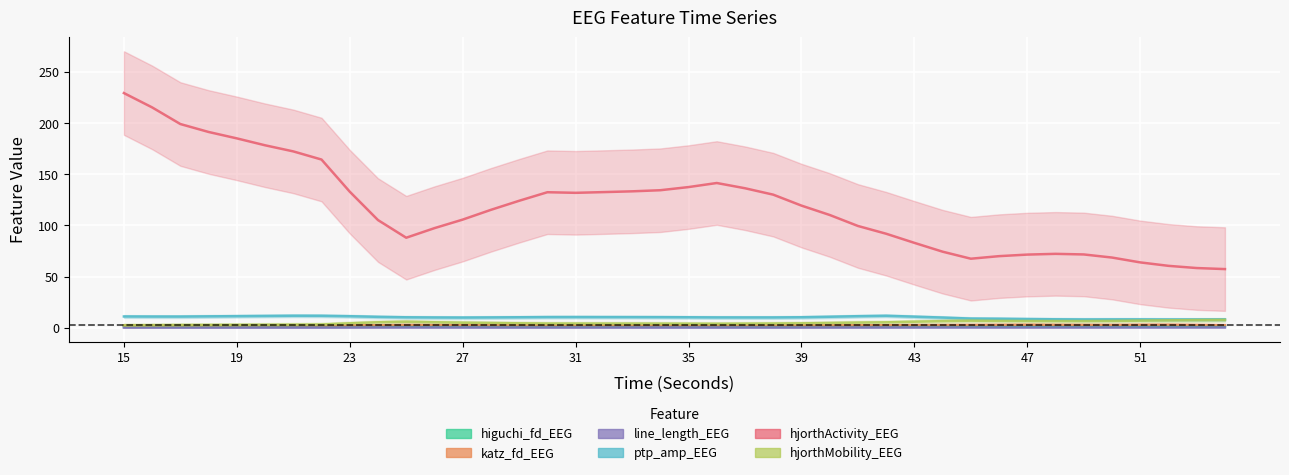

At which label does hjorthActivity_EEG first exceed 119?

15